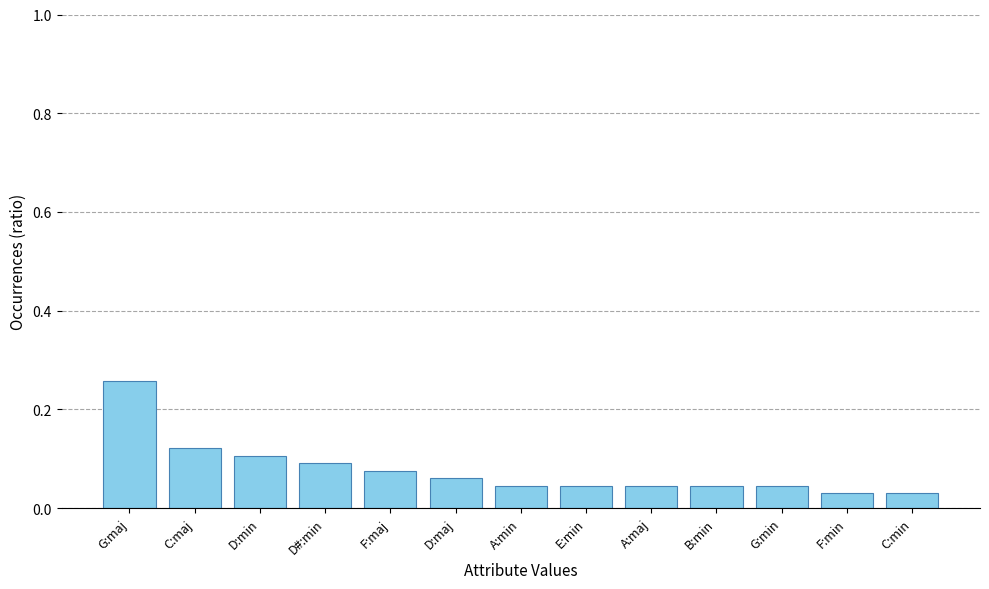

What position from the left is C:maj?

2